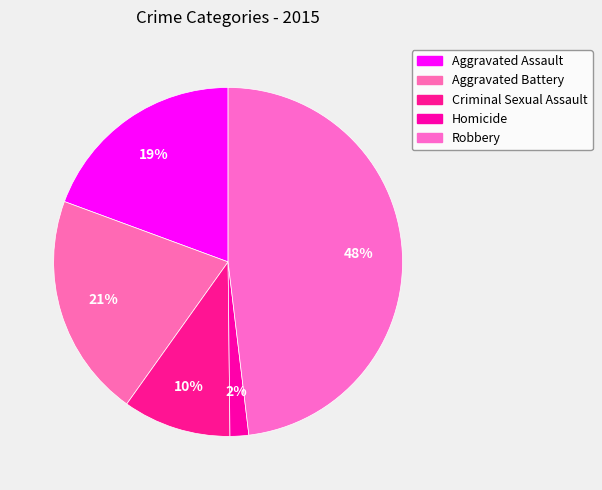

True or false: Robbery accounts for 59% of the total.

False